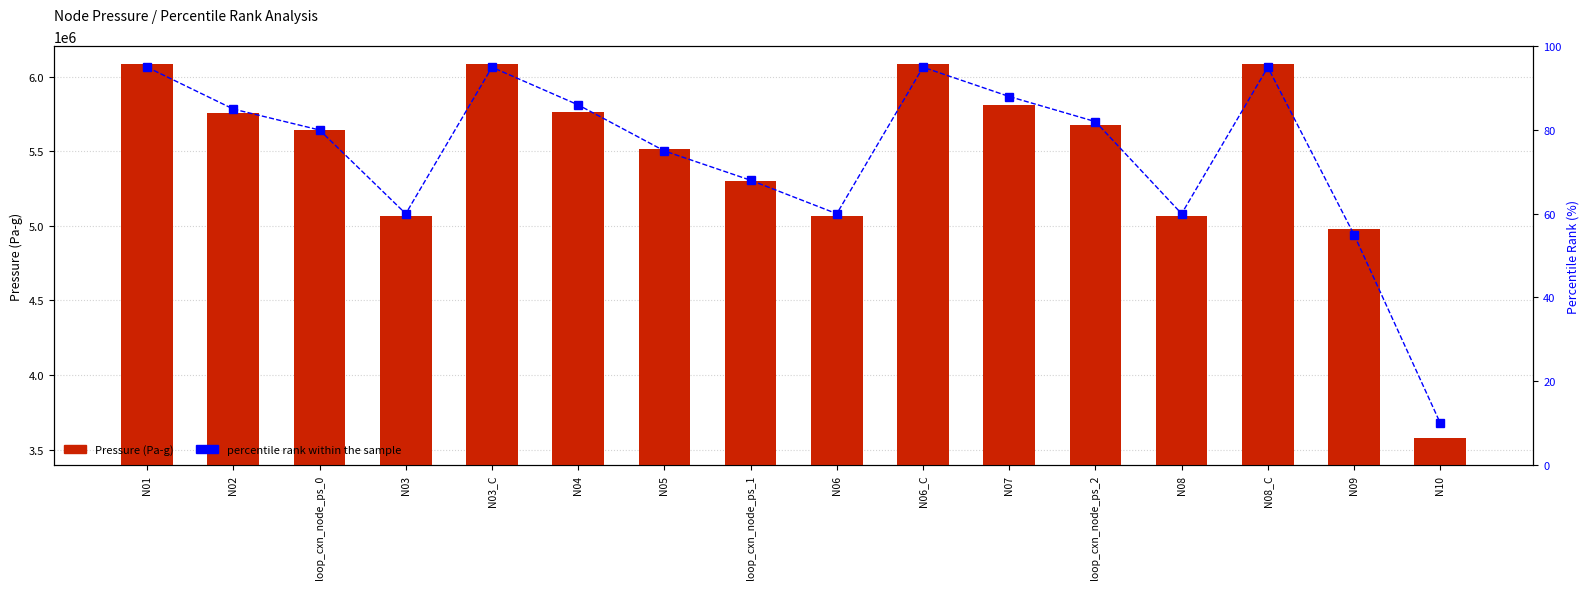

What is the value of the Pressure (Pa-g) bar at the 10th from the left?

6082278.7